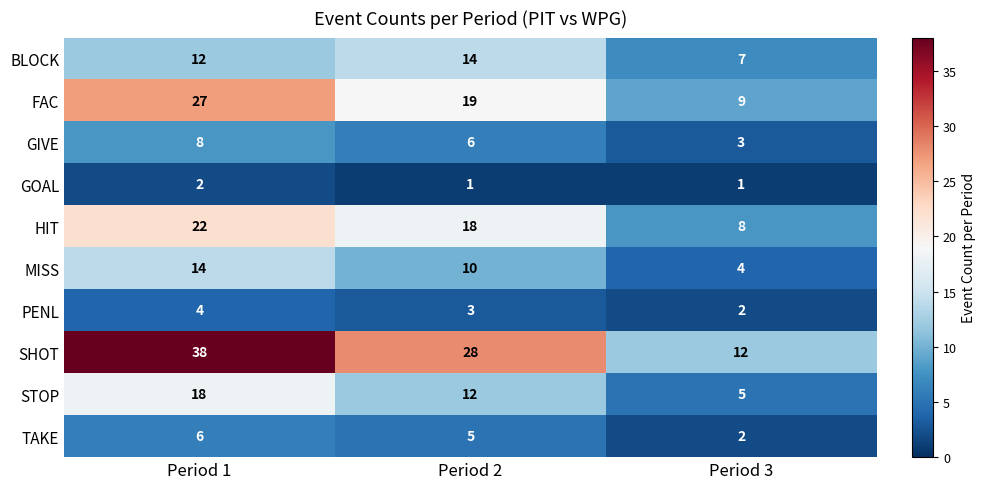

What is the maximum value shown in the chart?

38